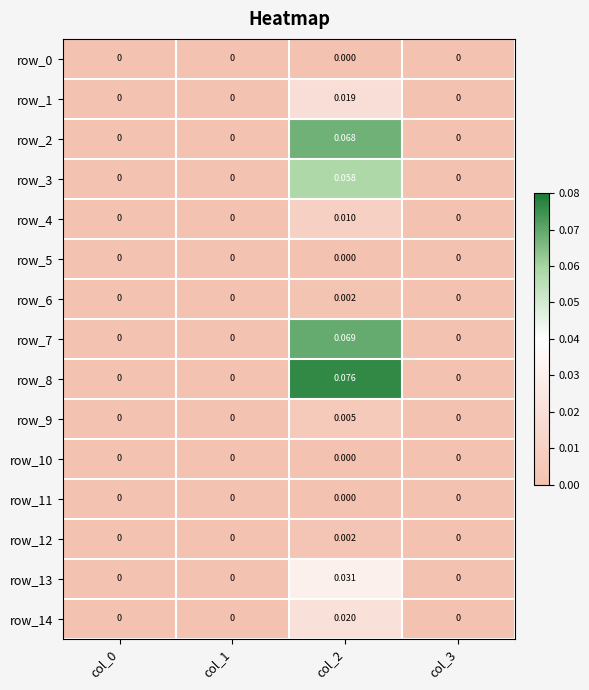

List the series in order of their peak value, highest first.

row_8, row_7, row_2, row_3, row_13, row_14, row_1, row_4, row_9, row_12, row_6, row_0, row_5, row_10, row_11